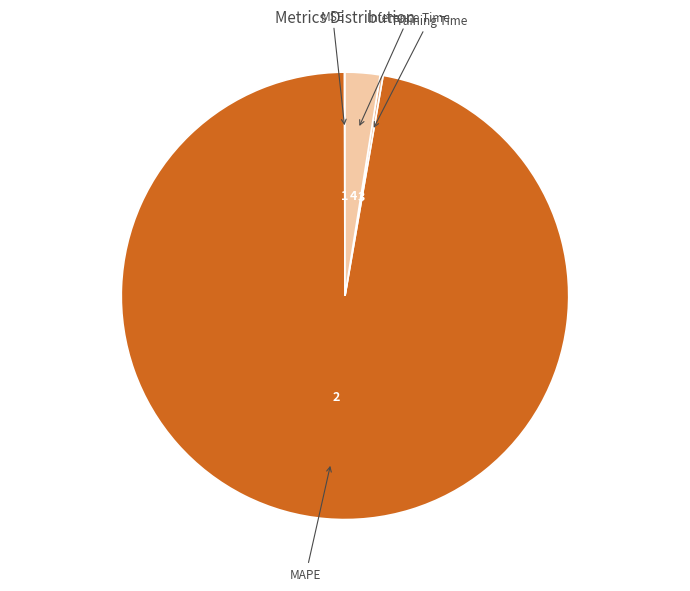

Which slice represents more than half of the pie?

MAPE